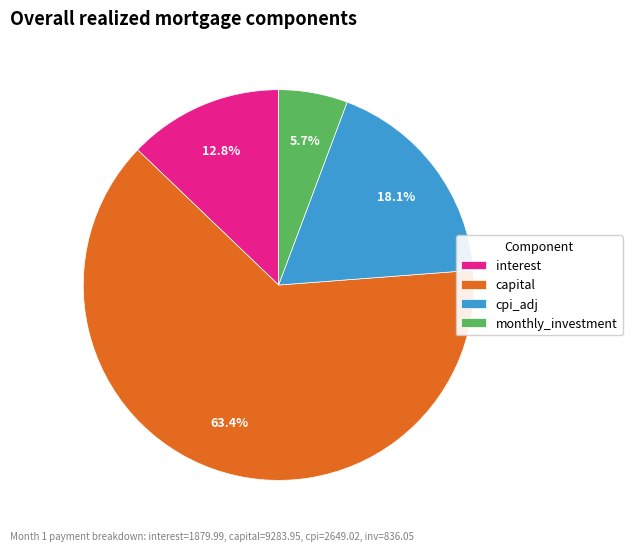

Does capital represent more than half of the total?

Yes